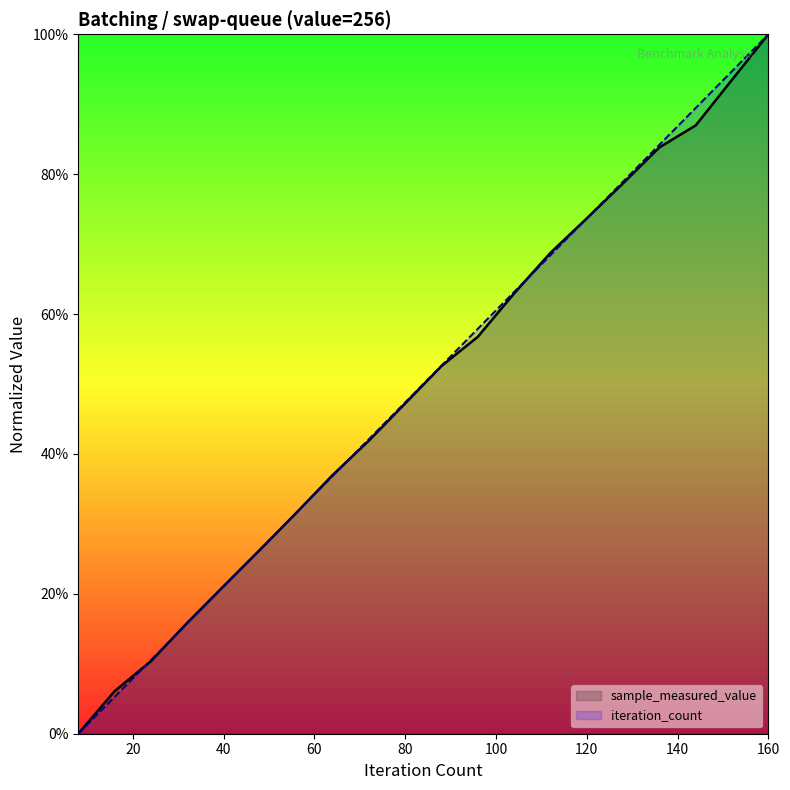

Which series ends up on top after the final intersection of iteration_count and sample_measured_value?

iteration_count